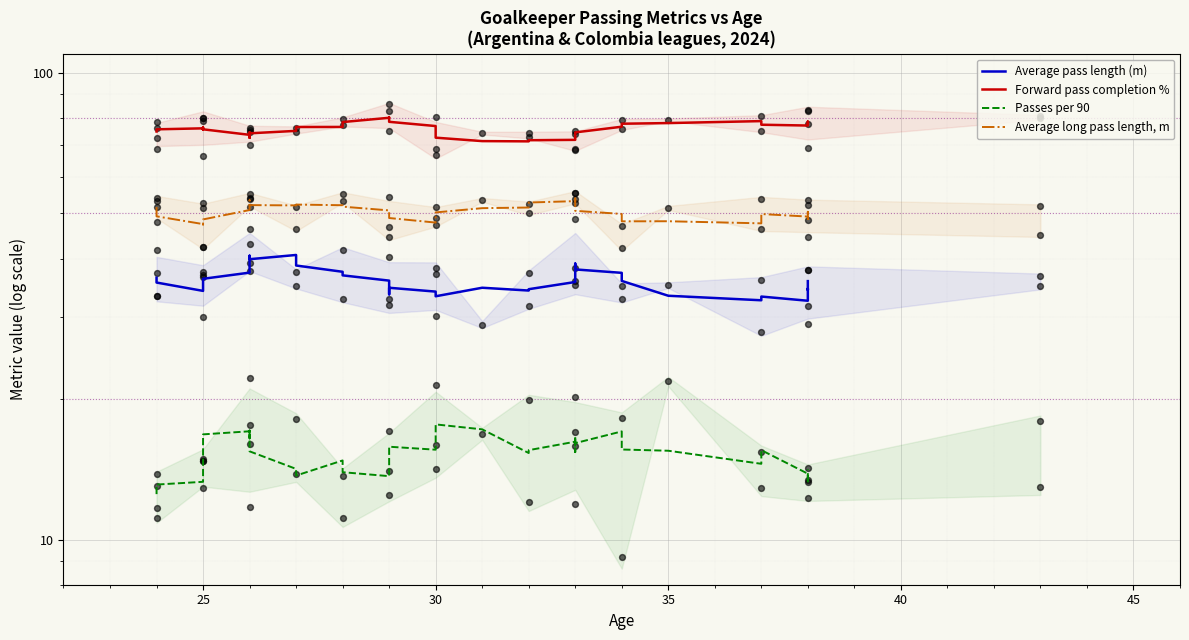

Which series reaches the maximum Y coordinate?

Forward pass completion %